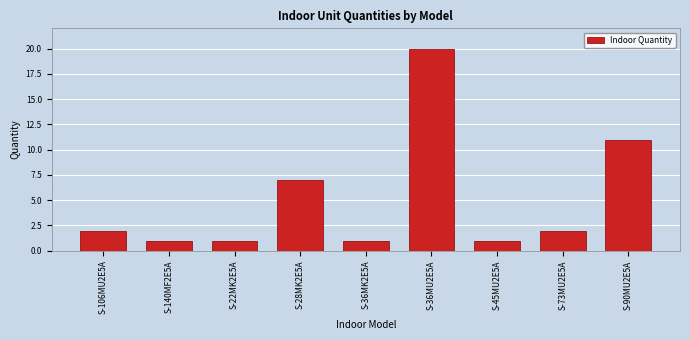

What is the label of the 3rd bar from the left?

S-22MK2E5A